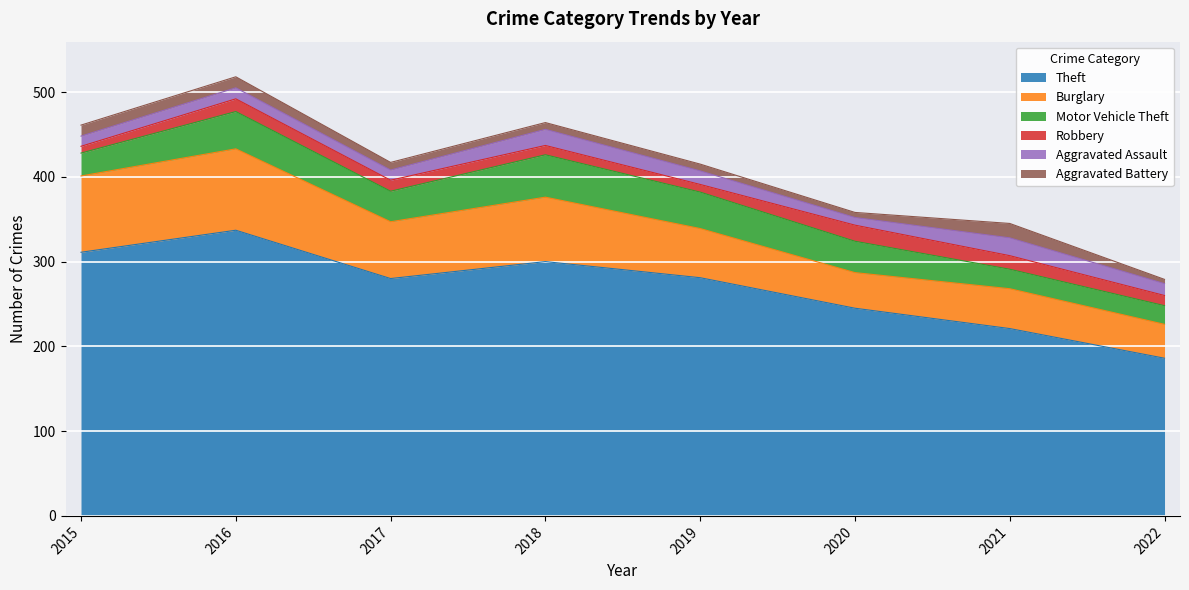

At which label does Aggravated Assault reach its peak?

2021